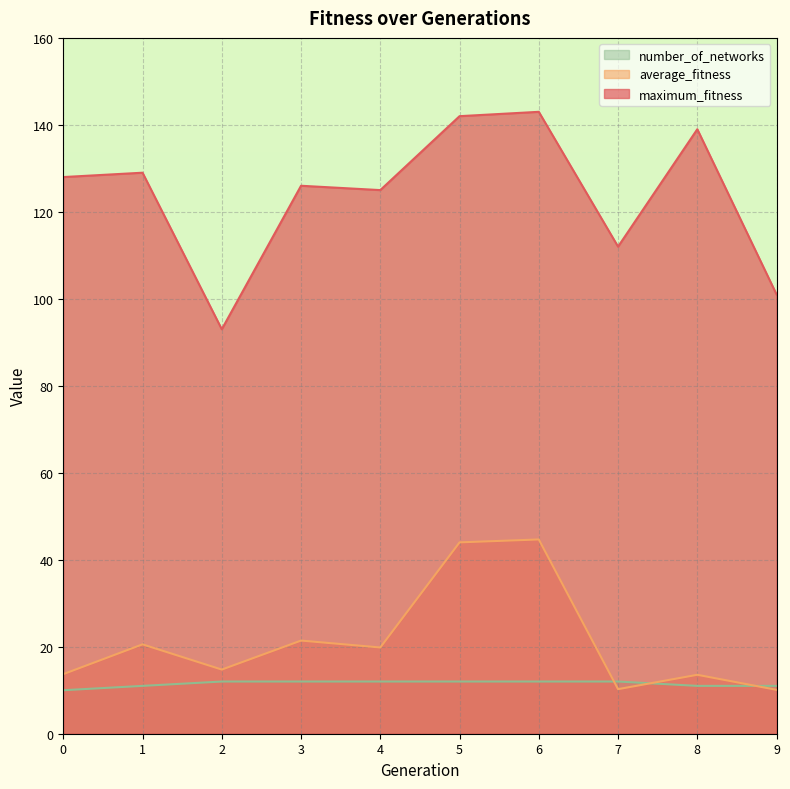

In maximum_fitness, how many points are lower than both neighbors (excluding endpoints)?

3